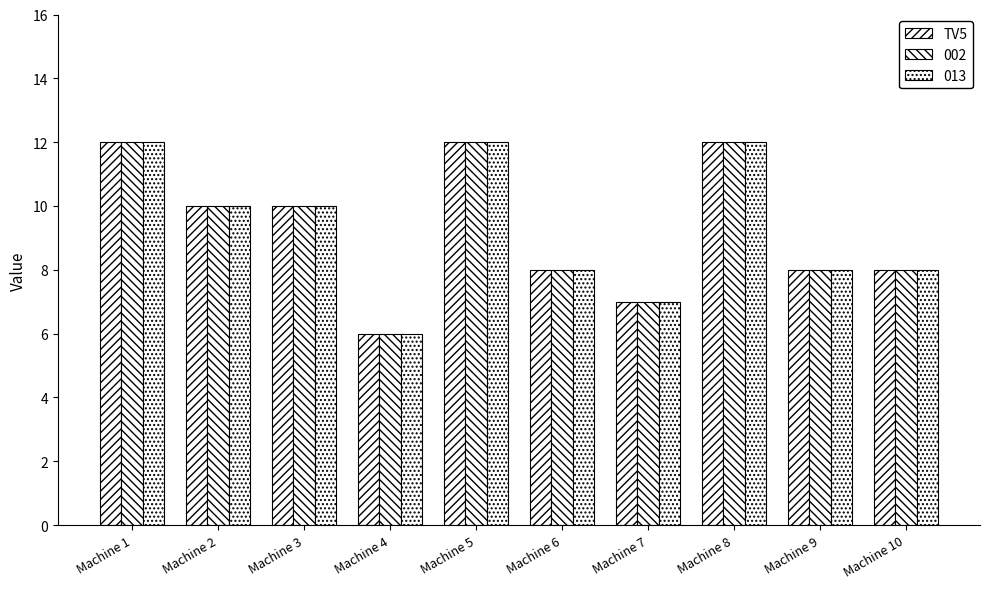

Which has a higher value, Machine 8 or Machine 2?

Machine 8